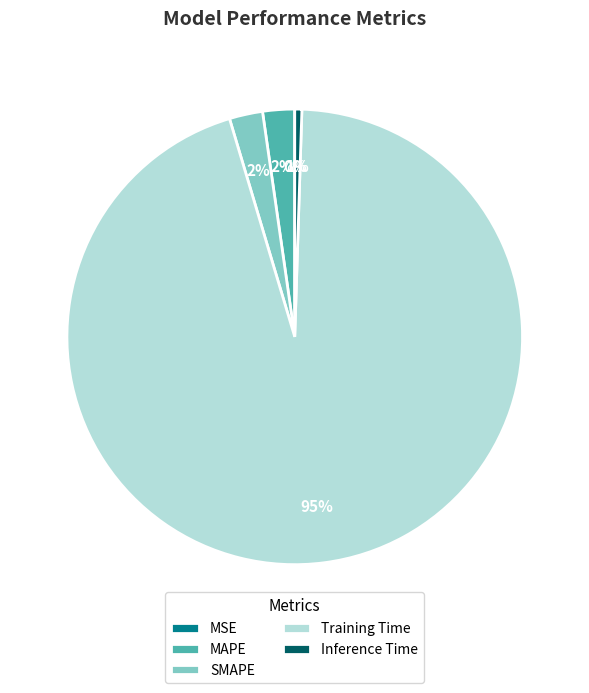

True or false: Inference Time accounts for 1% of the total.

True